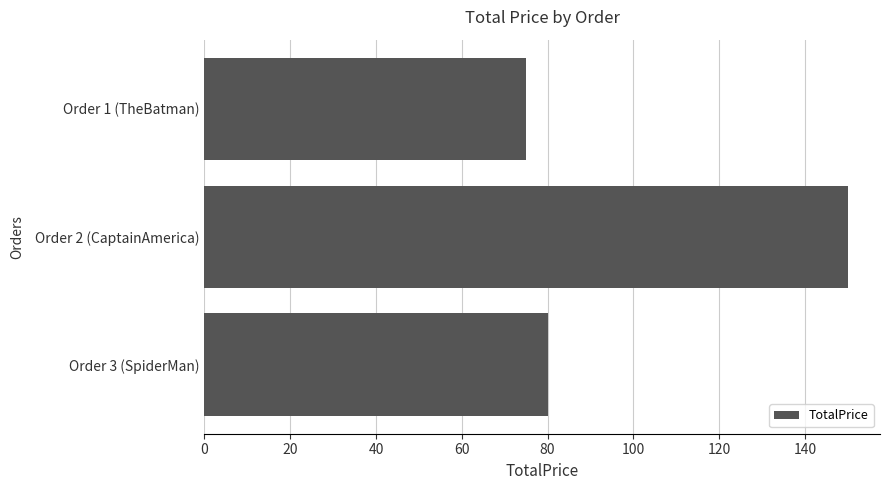

Read the value at Order 2 (CaptainAmerica).

150